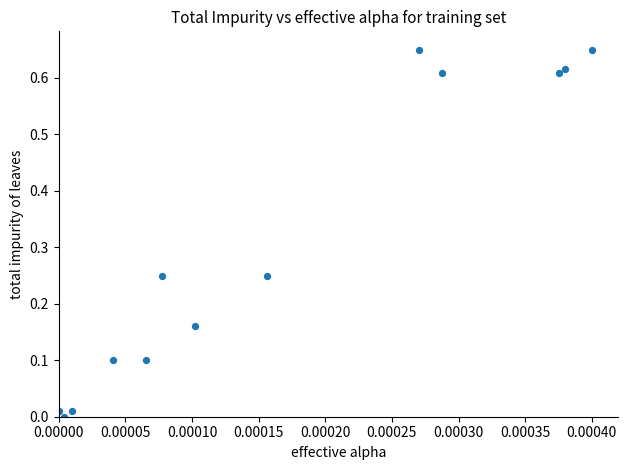

How many points are shown in the scatter plot?

13